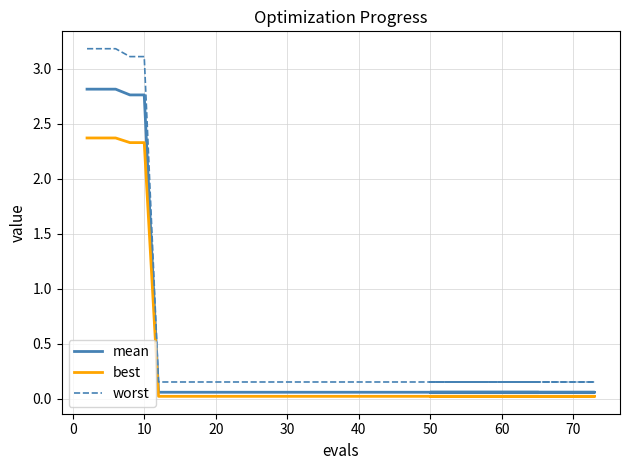

Reading left to right, transcribe all the data shown in this chart.

mean: 2.8	2.8	2.8	2.8	2.8	0.1	0.1	0.1	0.1	0.1	0.1	0.1	0.1	0.1	0.1
best: 2.4	2.4	2.4	2.3	2.3	0.0	0.0	0.0	0.0	0.0	0.0	0.0	0.0	0.0	0.0
worst: 3.2	3.2	3.2	3.1	3.1	0.2	0.2	0.2	0.2	0.2	0.2	0.2	0.2	0.2	0.2